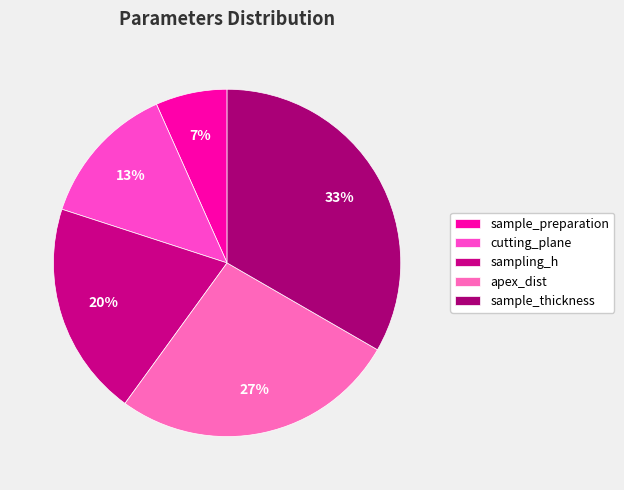

Combined, do apex_dist and cutting_plane account for over 50%?

No